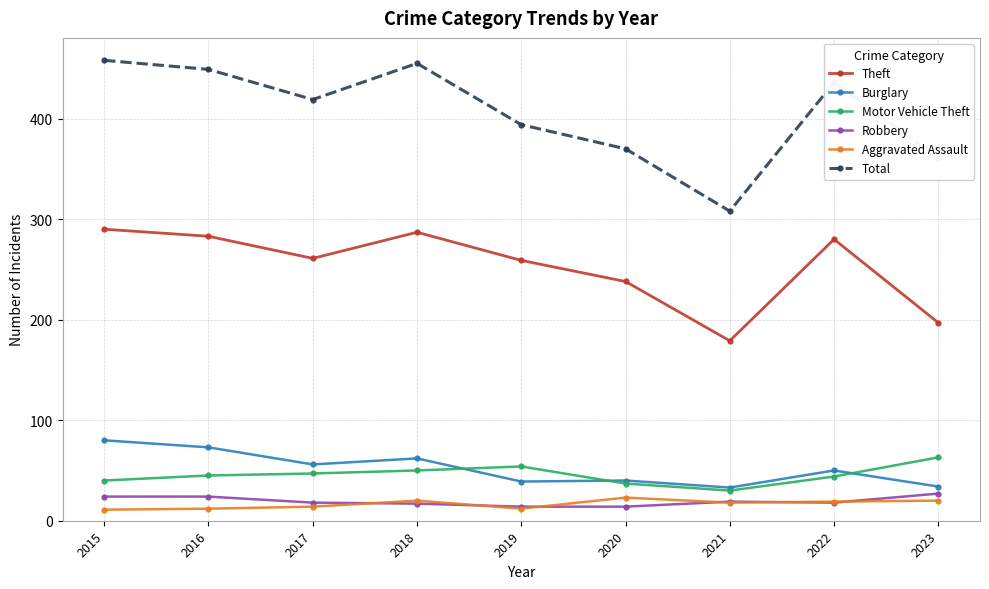

Does the chart have visible grid lines?

Yes